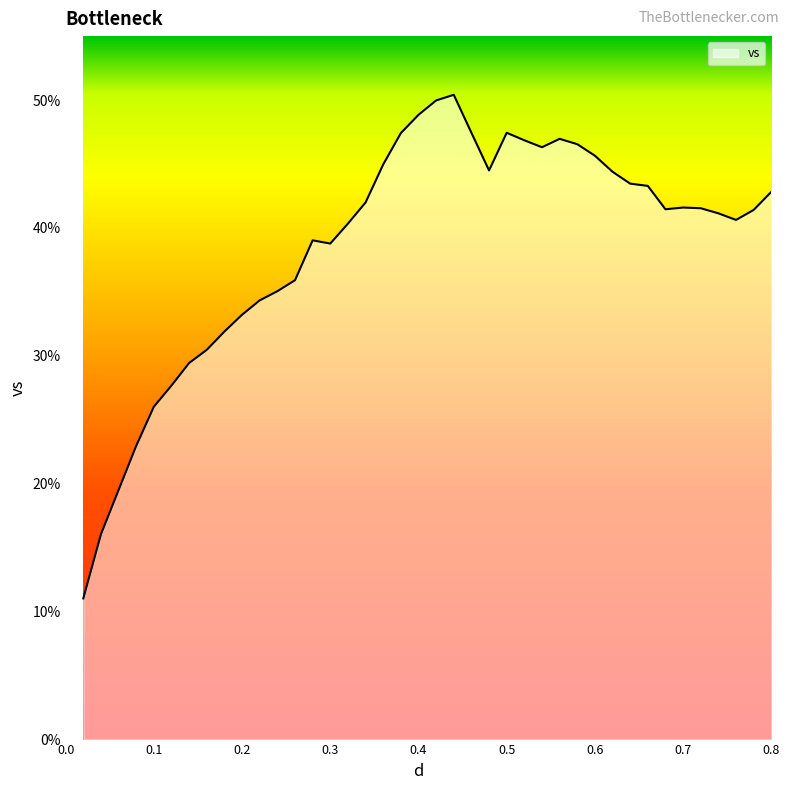

What is the average value?

38.7